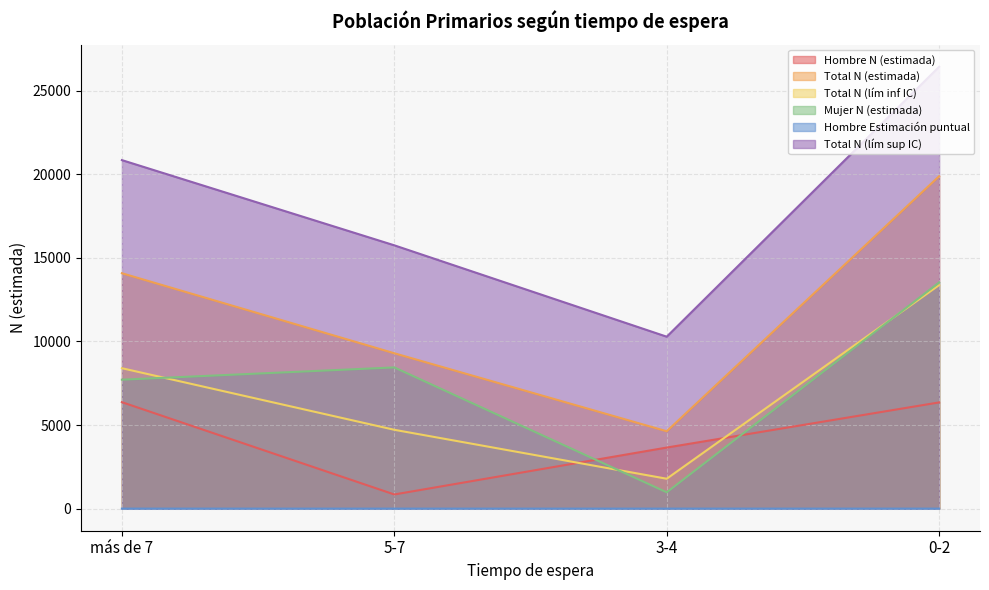

The Total N (estimada) series shows 3189.3 at 3-4. True or false?

False